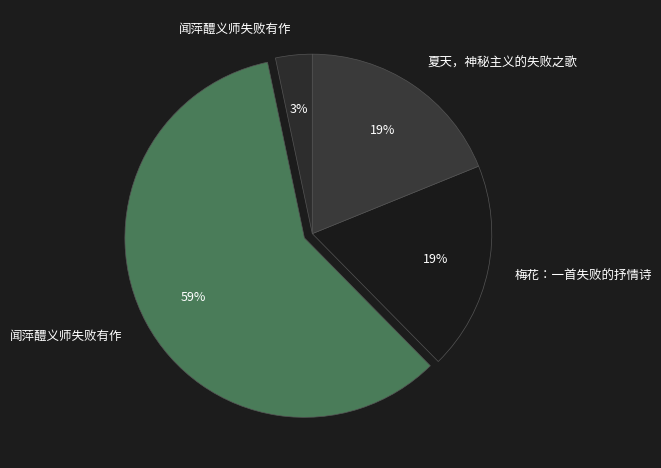

Which slice is the largest?

闻萍醴义师失败有作